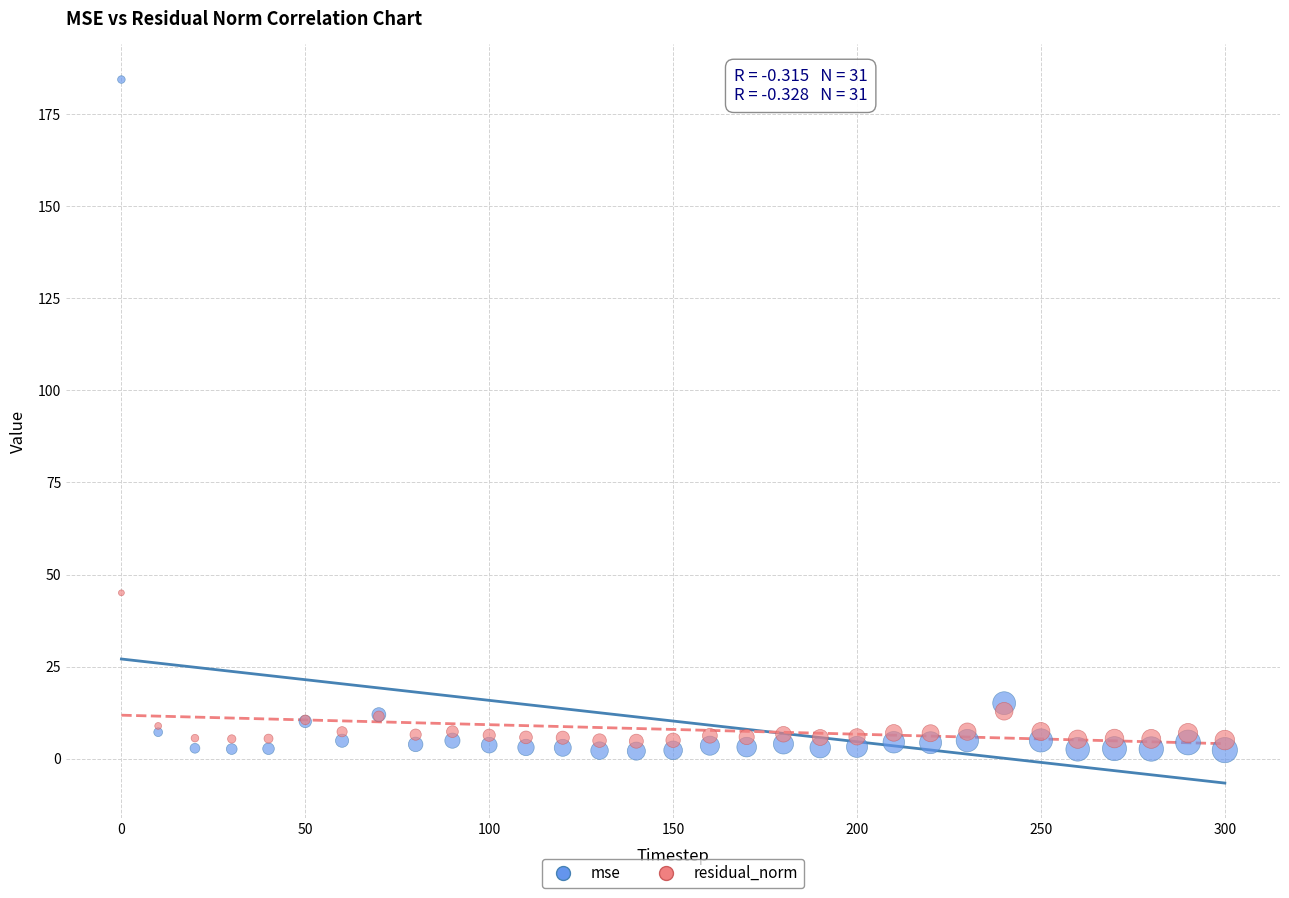

Which series has the largest Y range (max minus min)?

mse